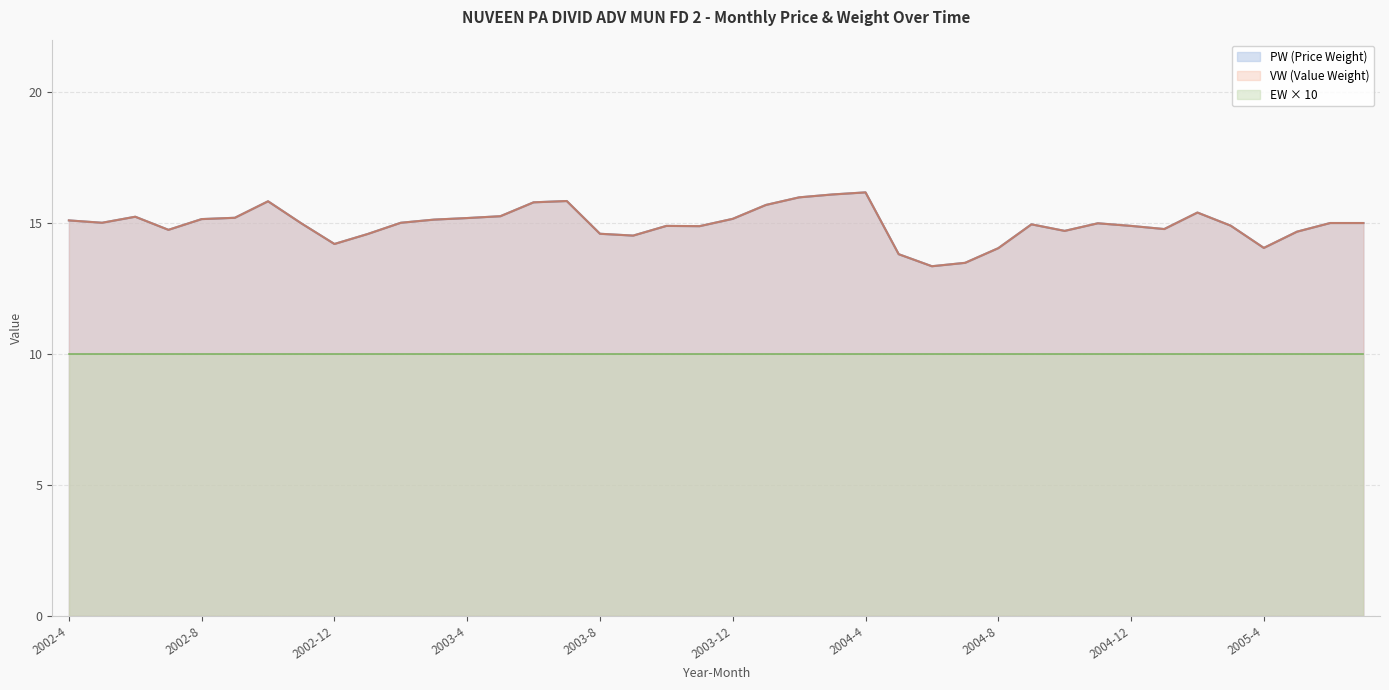

Which series has the widest spread of values?

PW